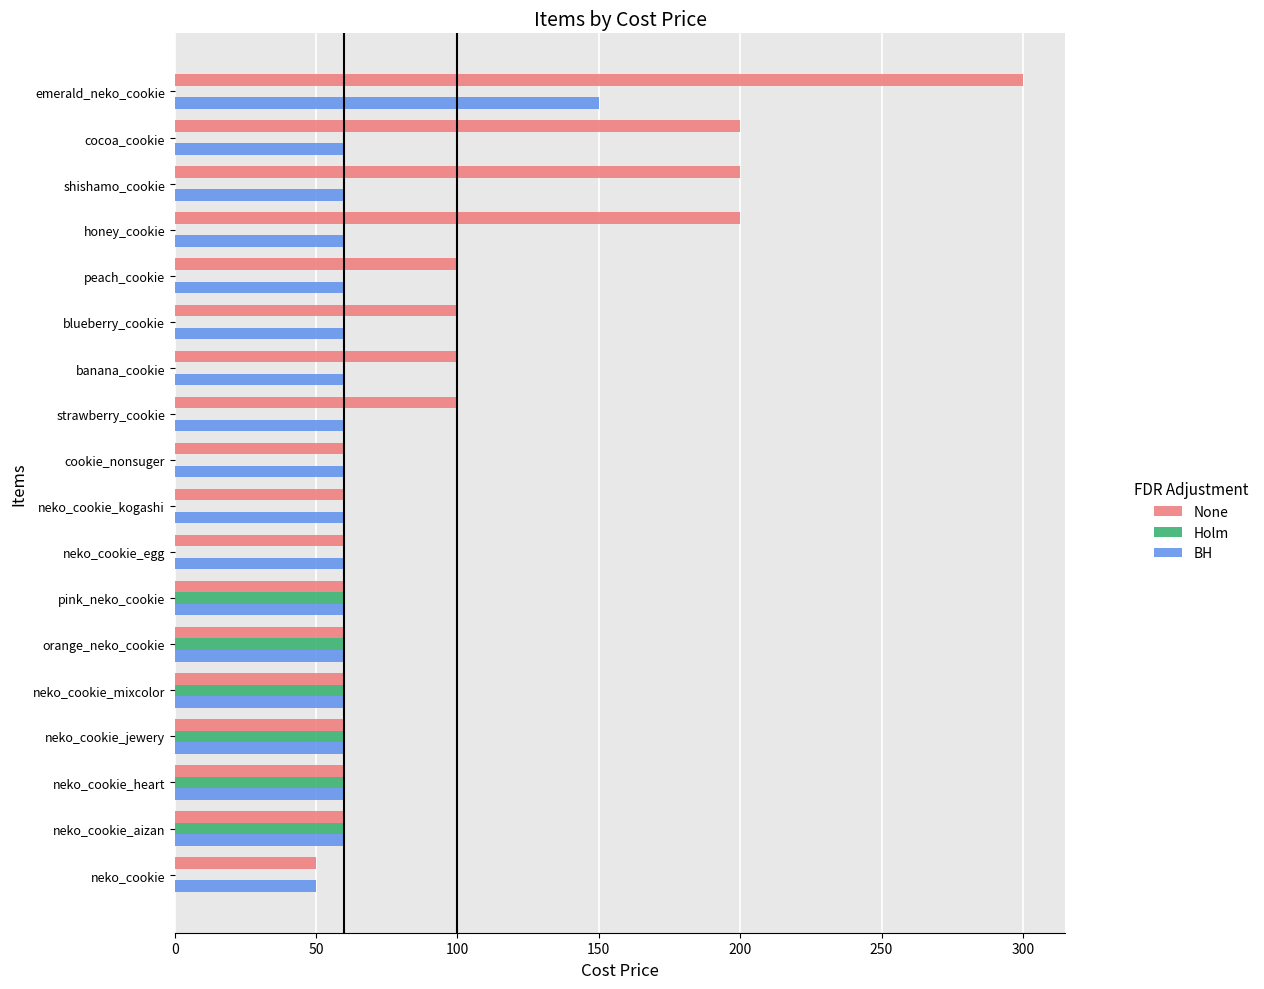

What is the greatest value displayed?

300